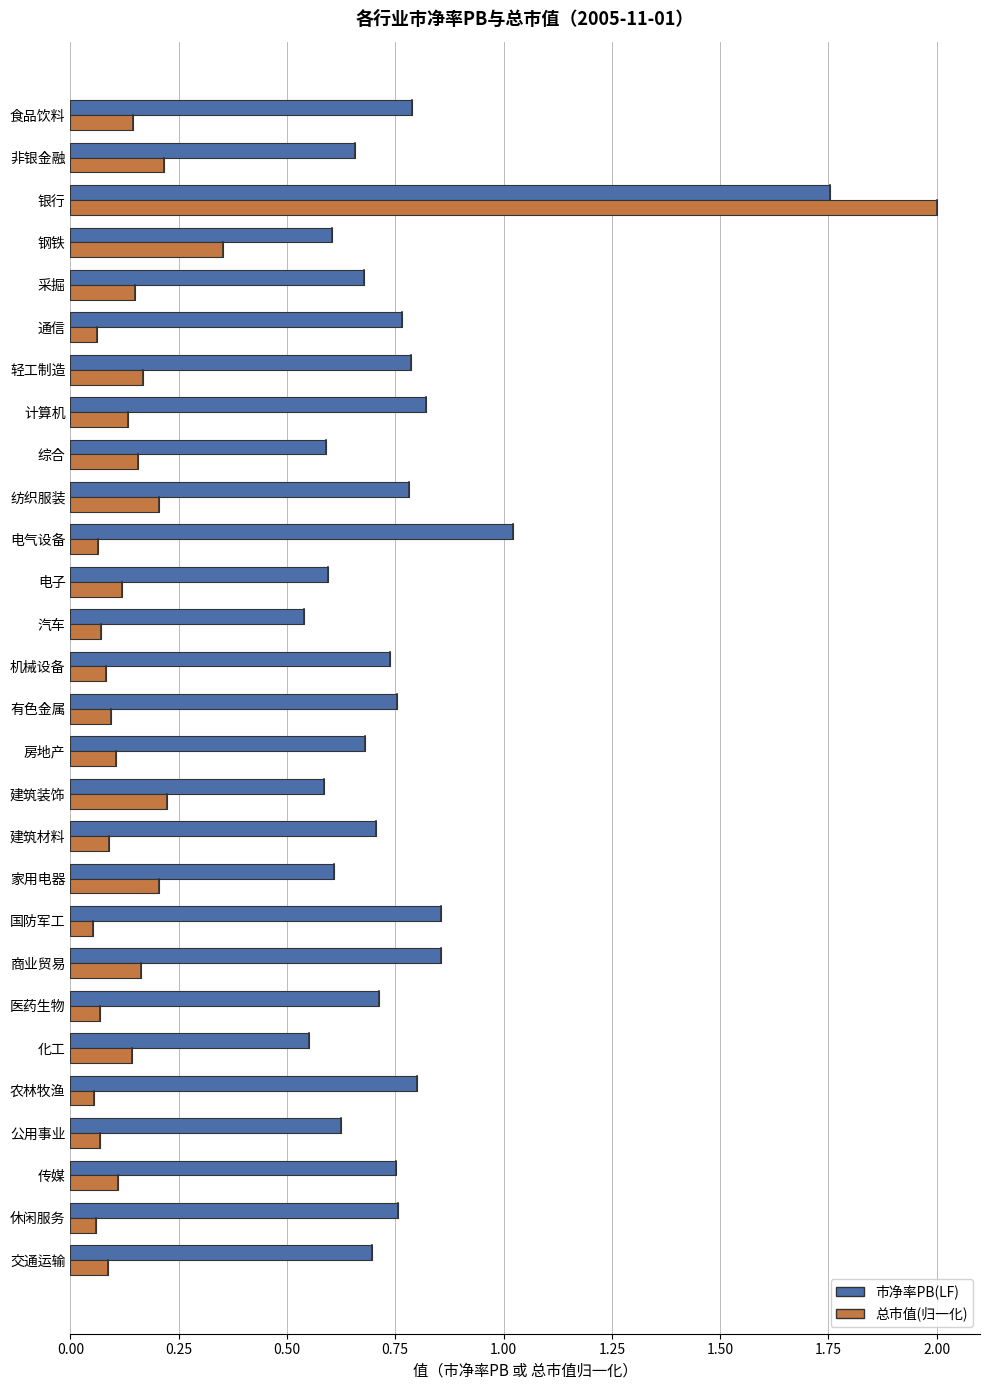

What is the spread (max minus min) of values at 钢铁?

0.3